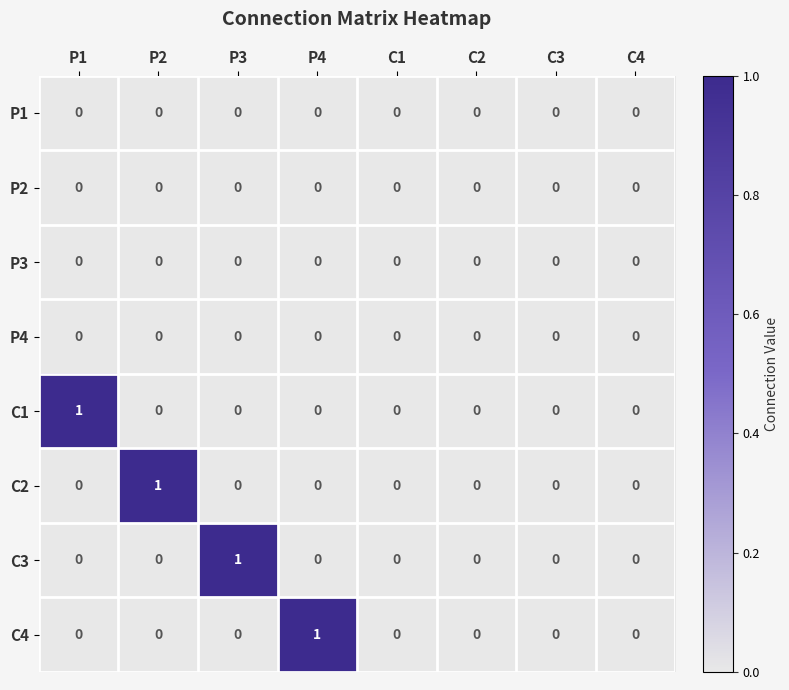

Is it true that P4 equals 0 at C4?

True